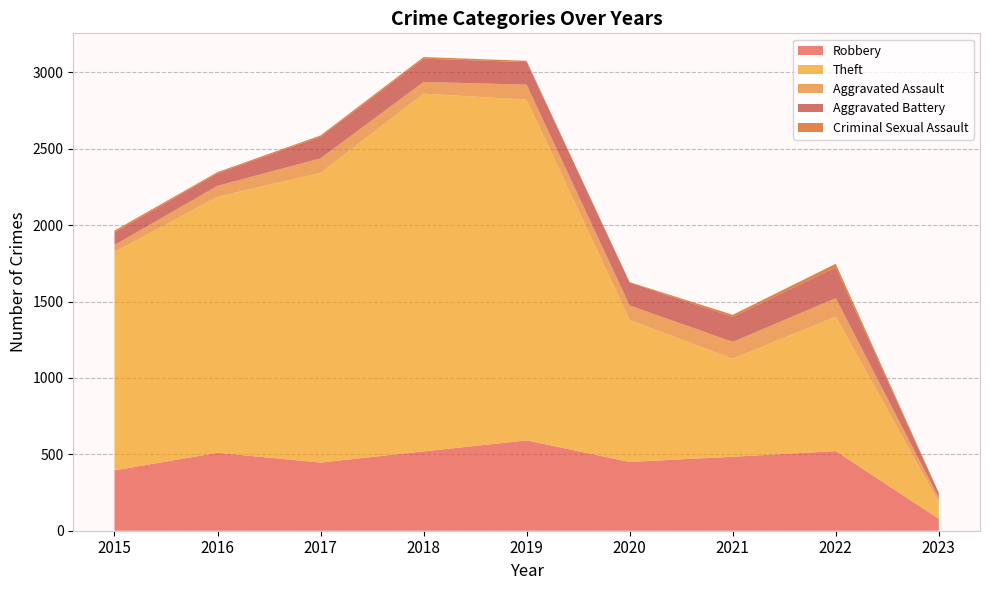

Reading right to left, list all the values displayed in this chart.

Robbery: 78	521	484	450	591	519	446	510	395
Theft: 108	880	642	930	2230	2341	1896	1676	1429
Aggravated Assault: 28	121	110	94	98	77	95	71	46
Aggravated Battery: 31	202	163	150	148	152	142	82	82
Criminal Sexual Assault: 4	23	14	3	8	11	8	8	12